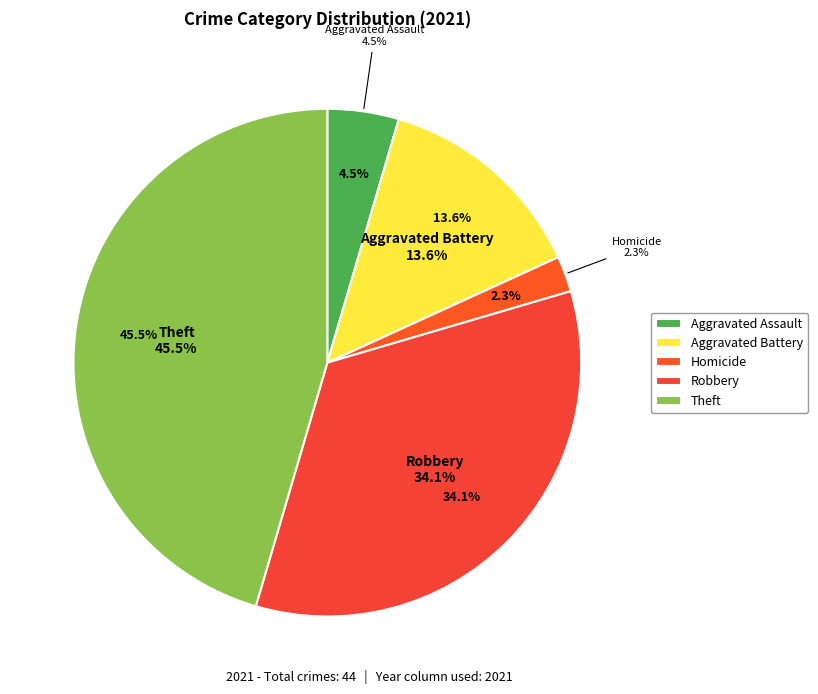

Which slice is the largest?

Theft